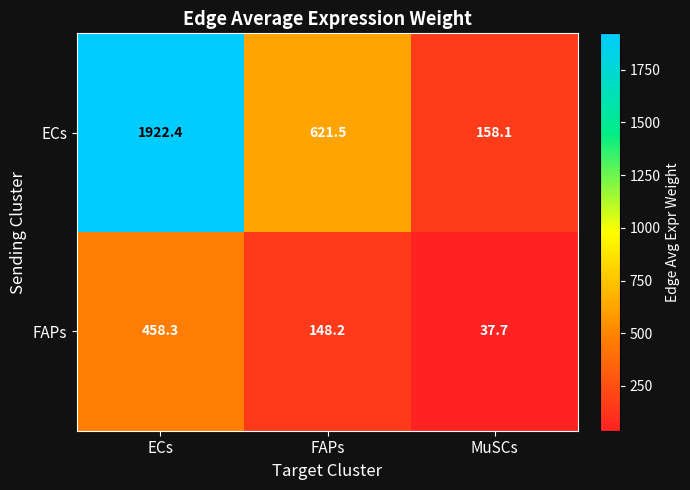

At which category is the sum across all series the highest?

ECs